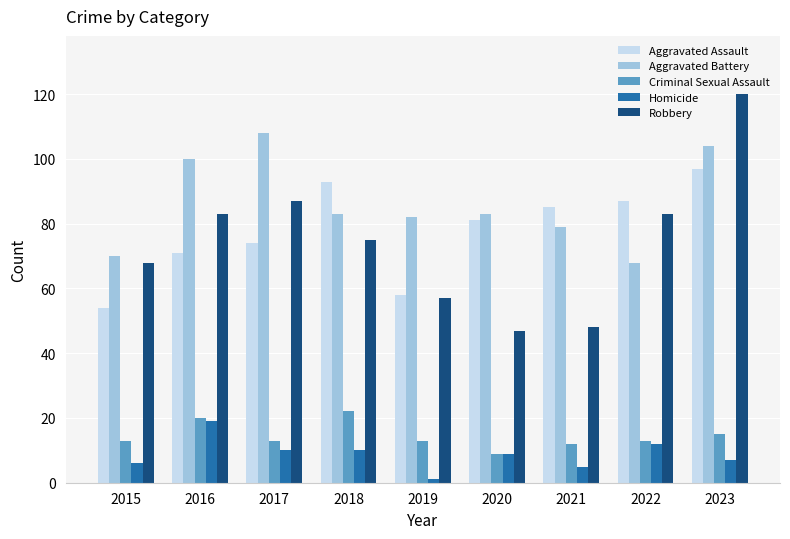

What is the difference between the highest and lowest values at 2022?

75